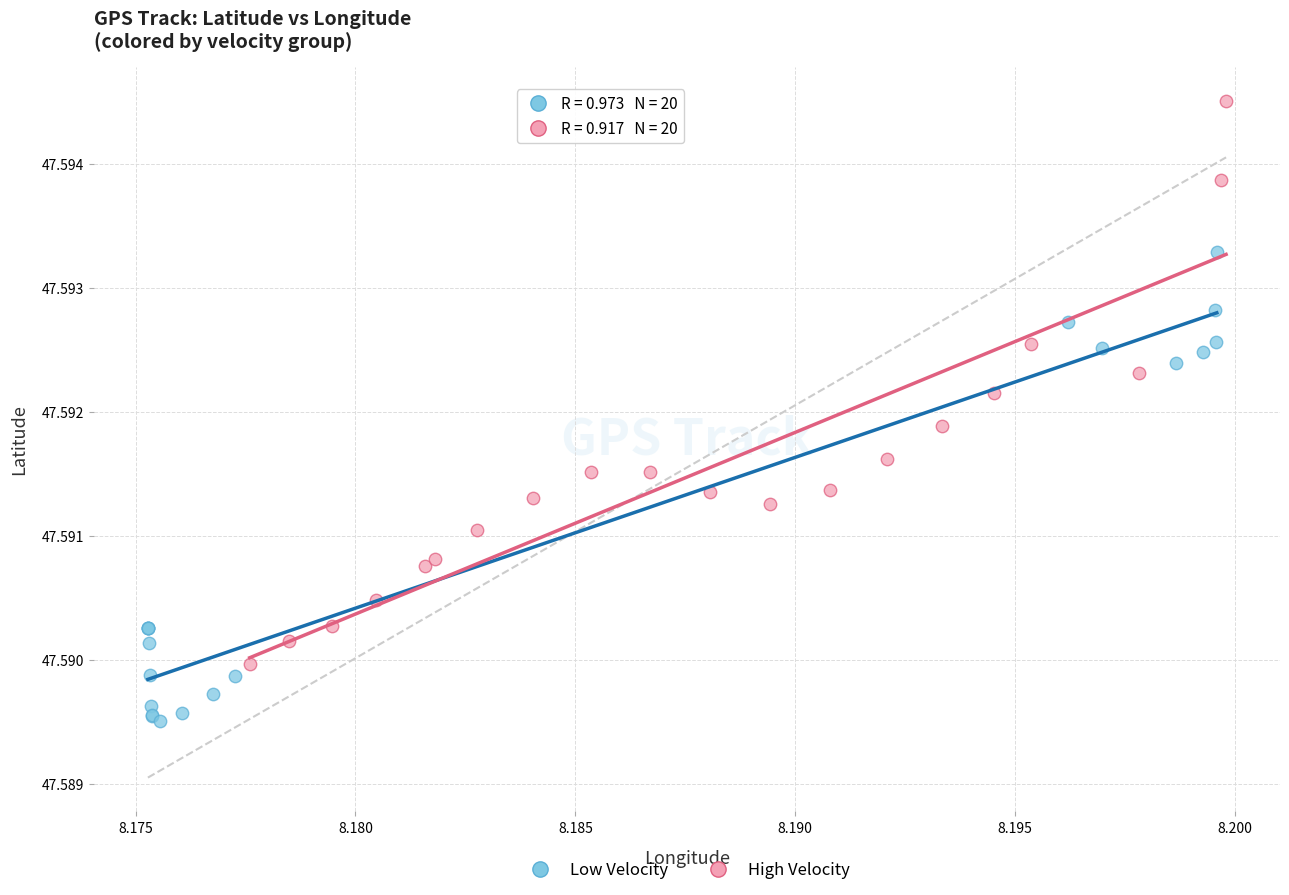

Which series contains the highest Y value?

High Velocity